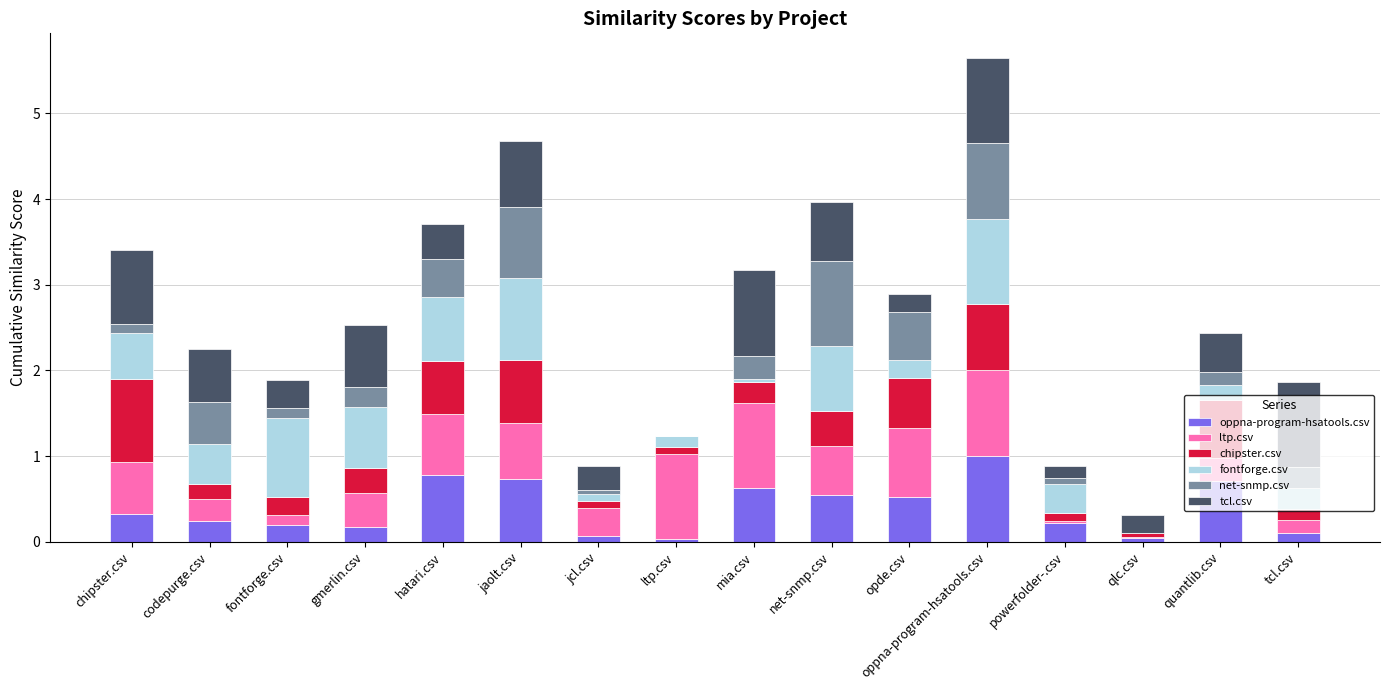

At which category is the sum across all series the highest?

oppna-program-hsatools.csv